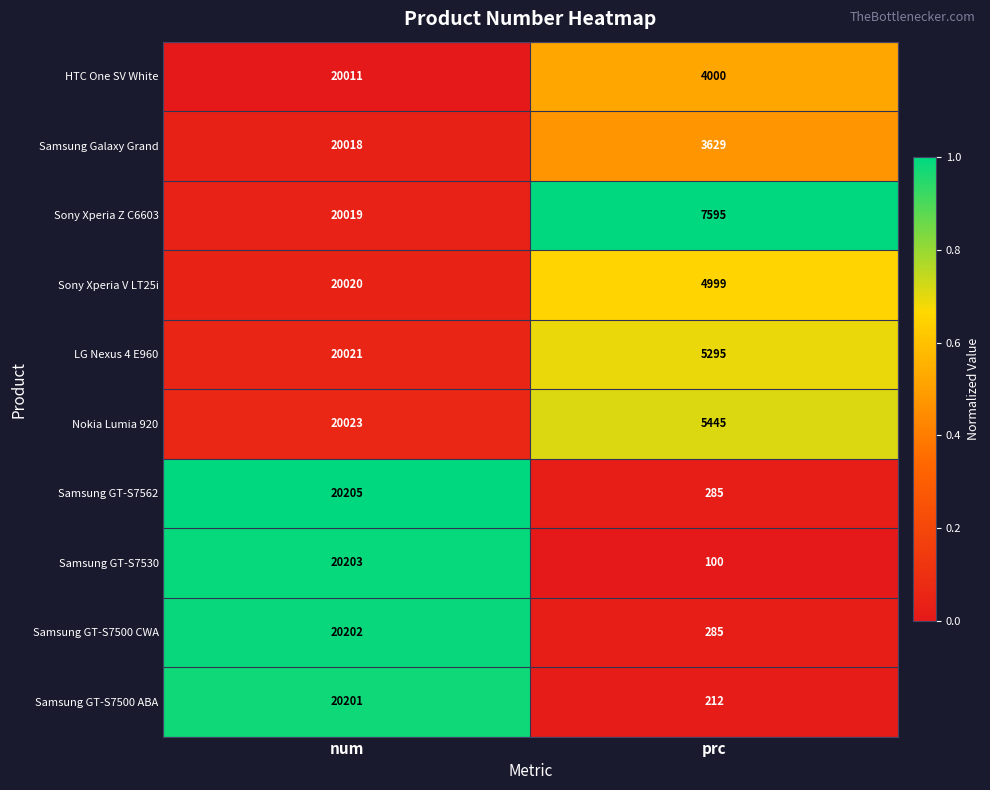

True or false: Nokia Lumia 920 has a value of 1526 at prc.

False